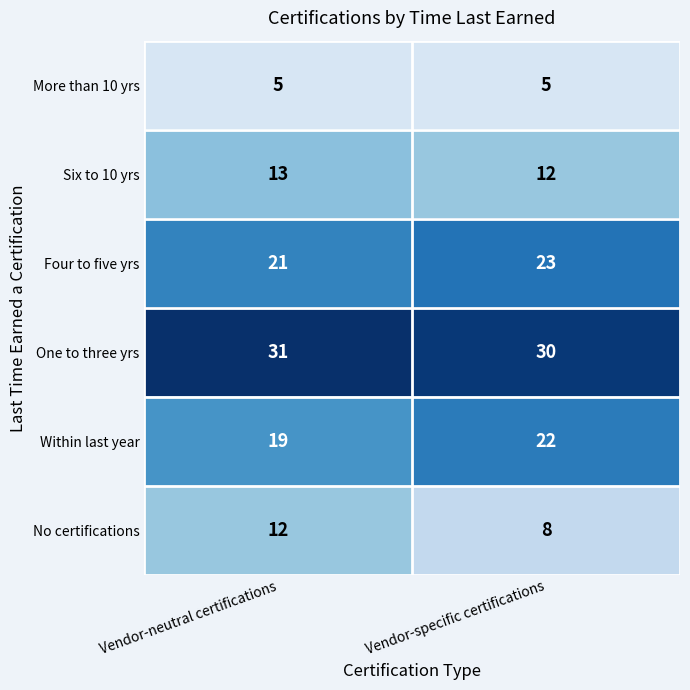

What is the total value across all series at Vendor-specific certifications?

100